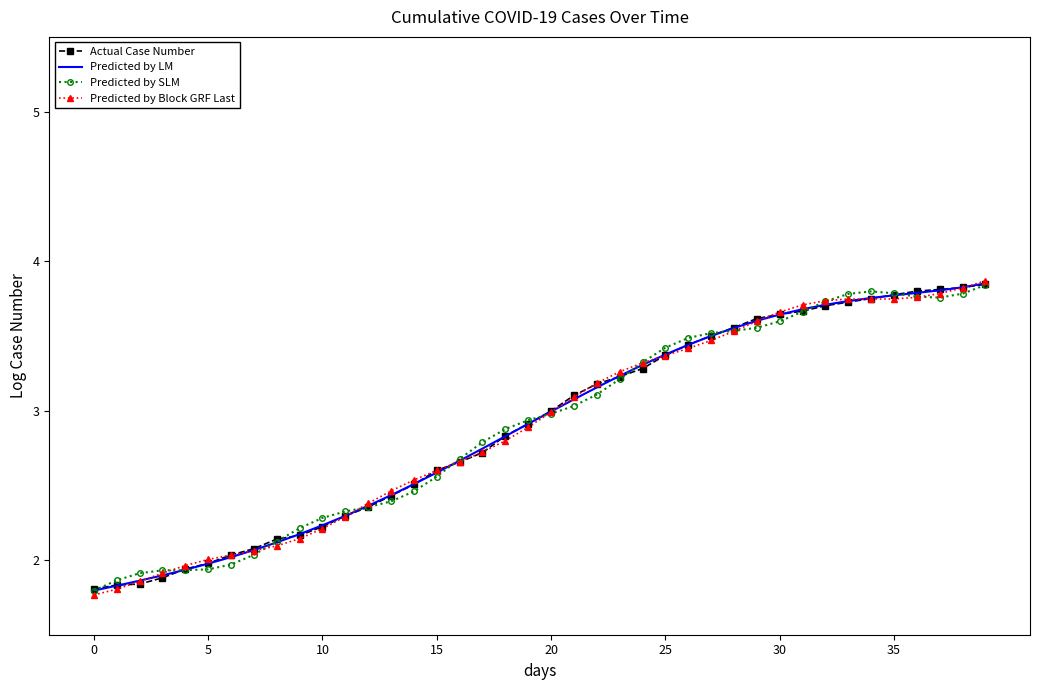

What is the minimum value for Predicted by SLM?

1.8